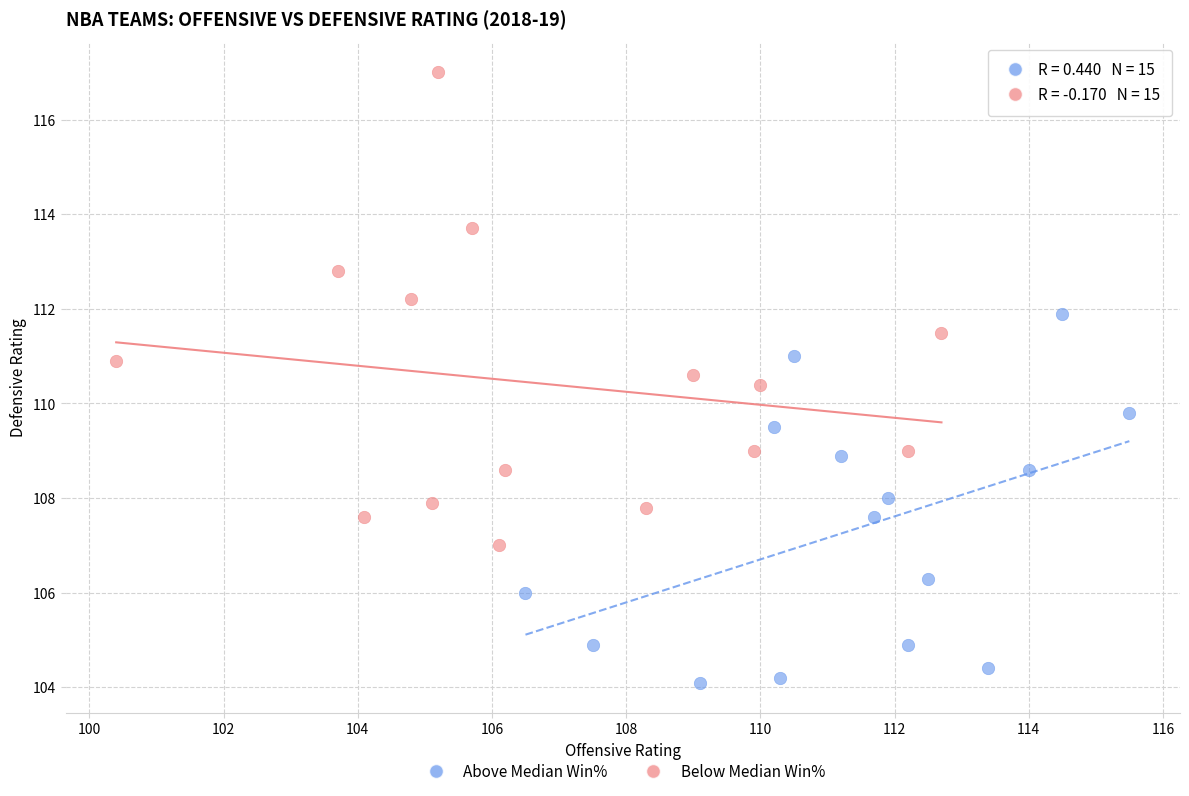

Which series has the widest spread of Y values?

Below Median Win%